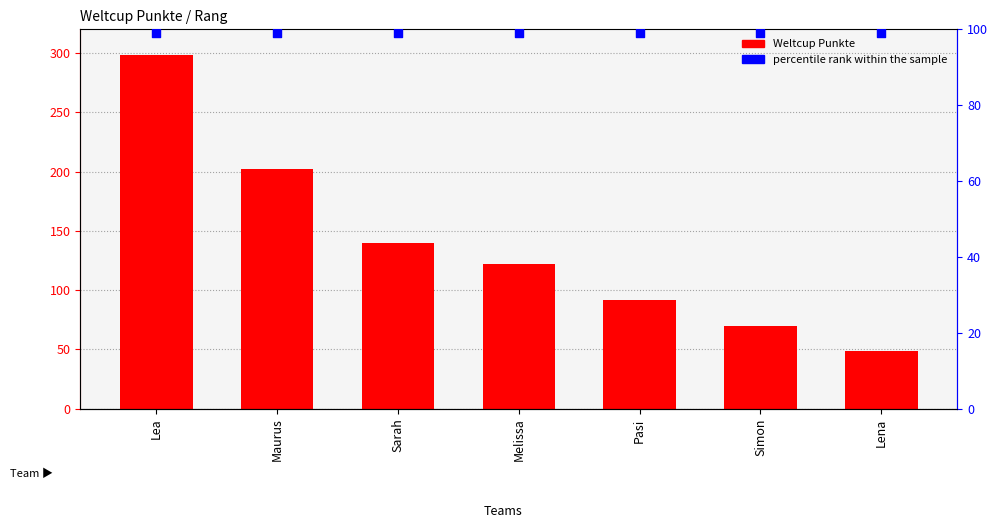

At how many categories does at least one series exceed 247?

1